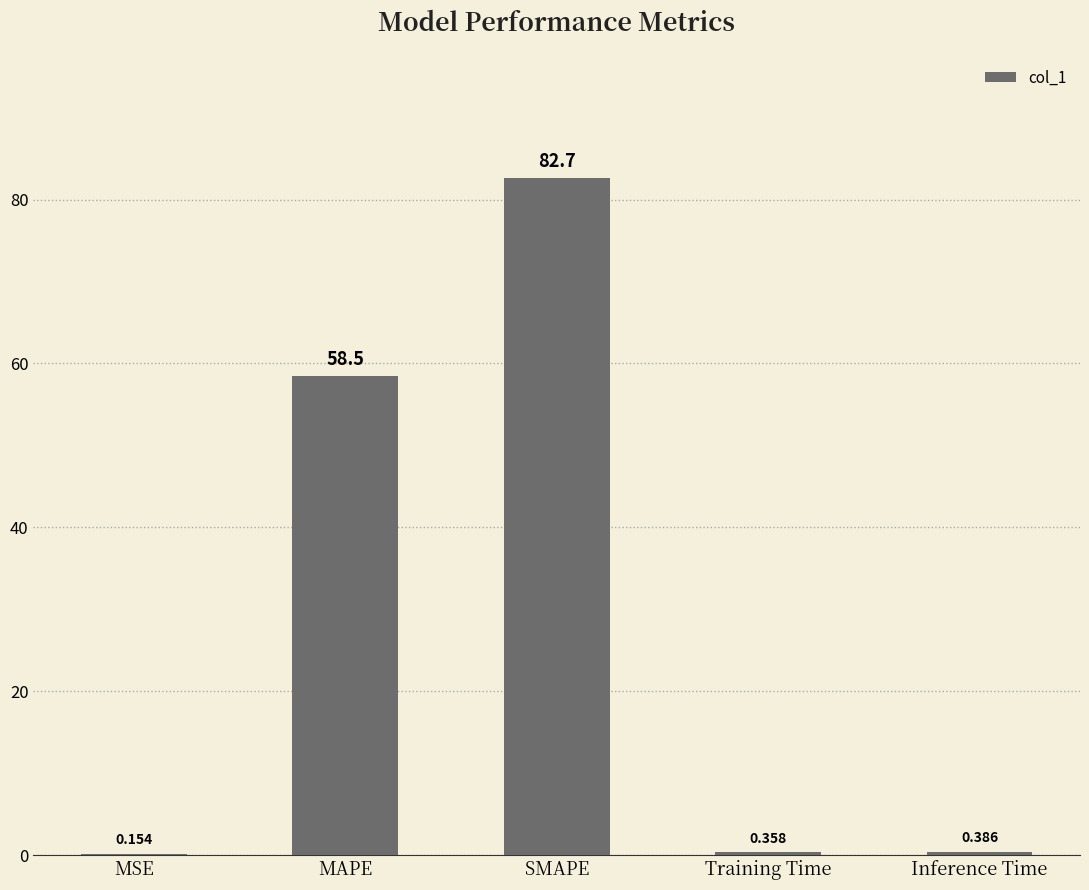

At which label is the value closest to 41?

MAPE